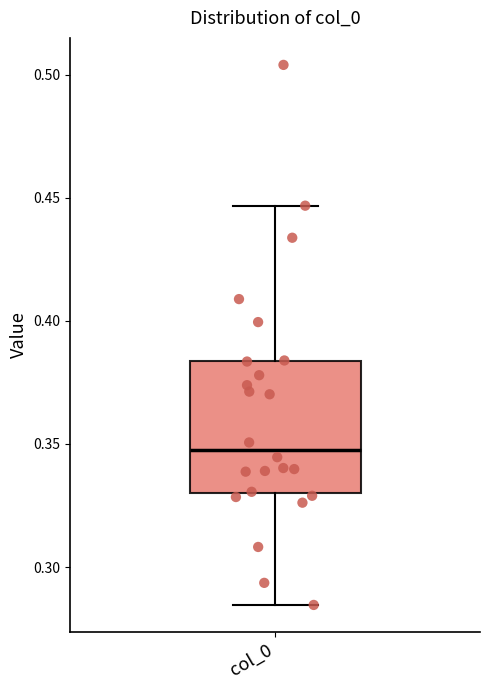

Where does the median line of the box for col_0 sit on the y-axis? The values are not printed on the chart, so give them approximately, as read against the axis.

0.350